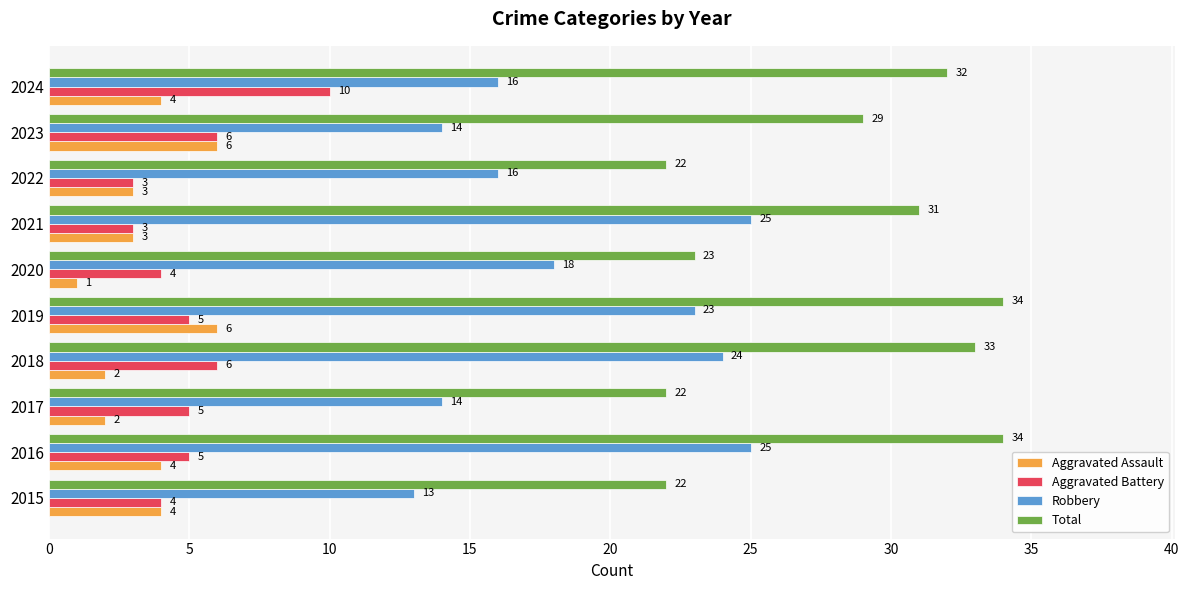

How many series are shown in this chart?

4